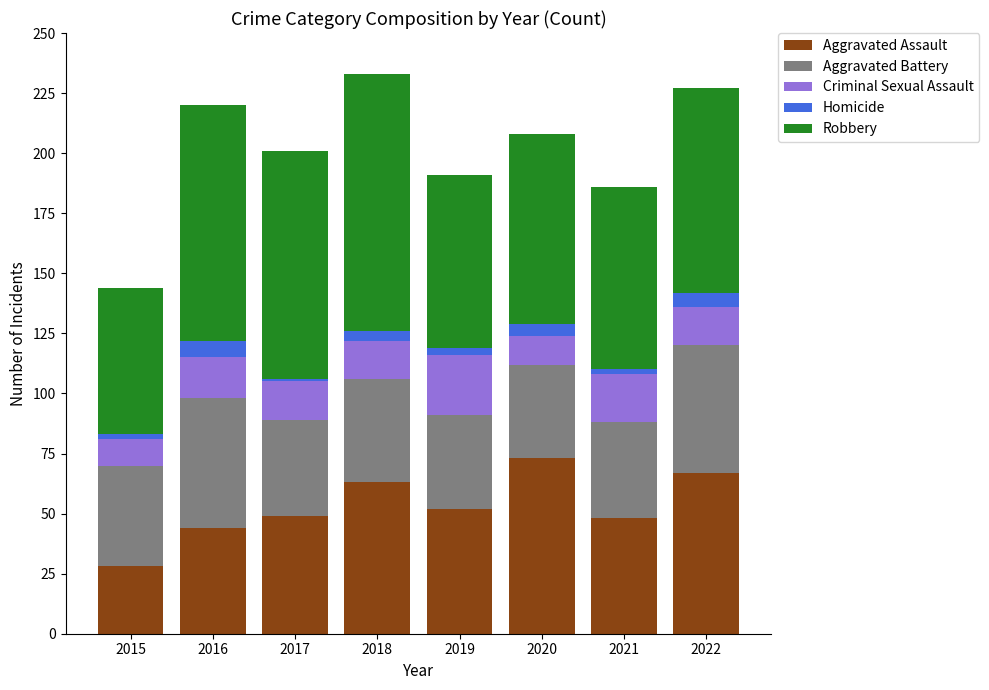

The value of Aggravated Assault at 2015 is 44. True or false?

False